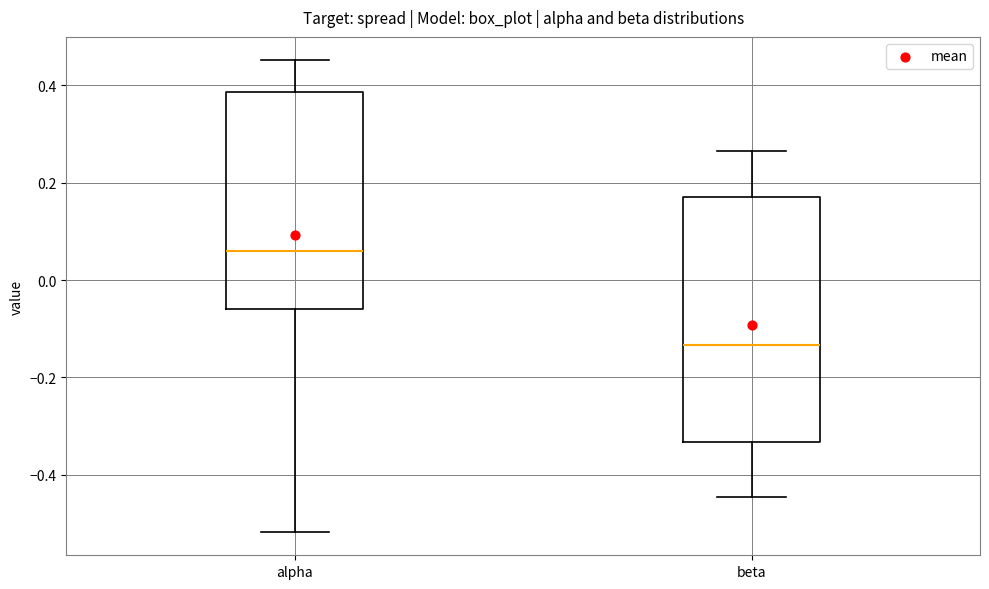

Which box is the tallest, from its lower edge to its upper edge?

beta